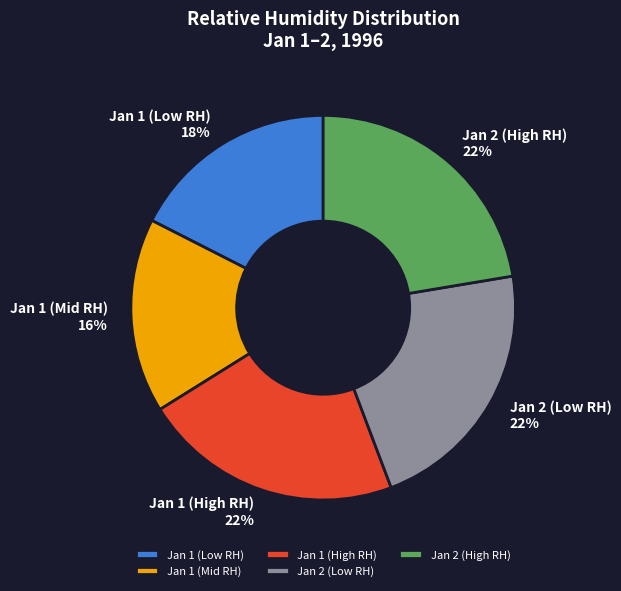

Count the number of slices in the pie.

5